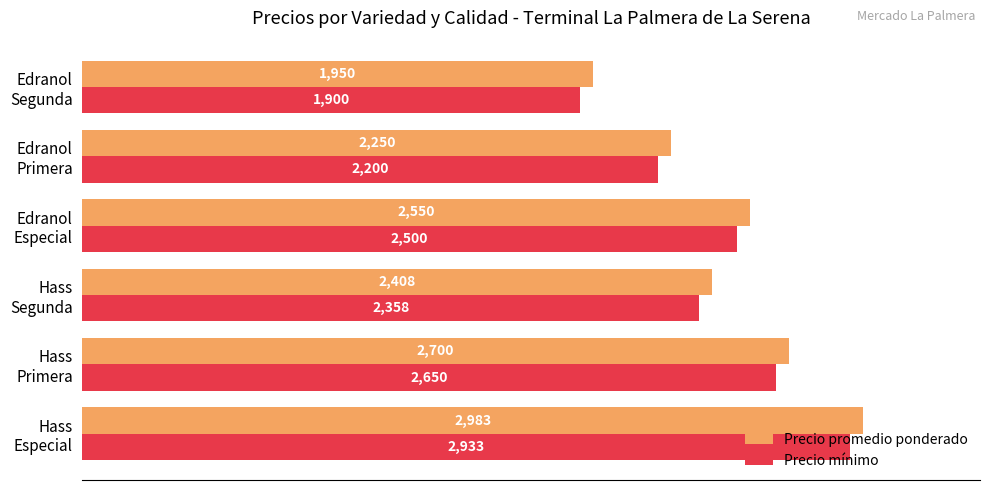

List the series in order of their peak value, lowest first.

Precio mínimo, Precio promedio ponderado